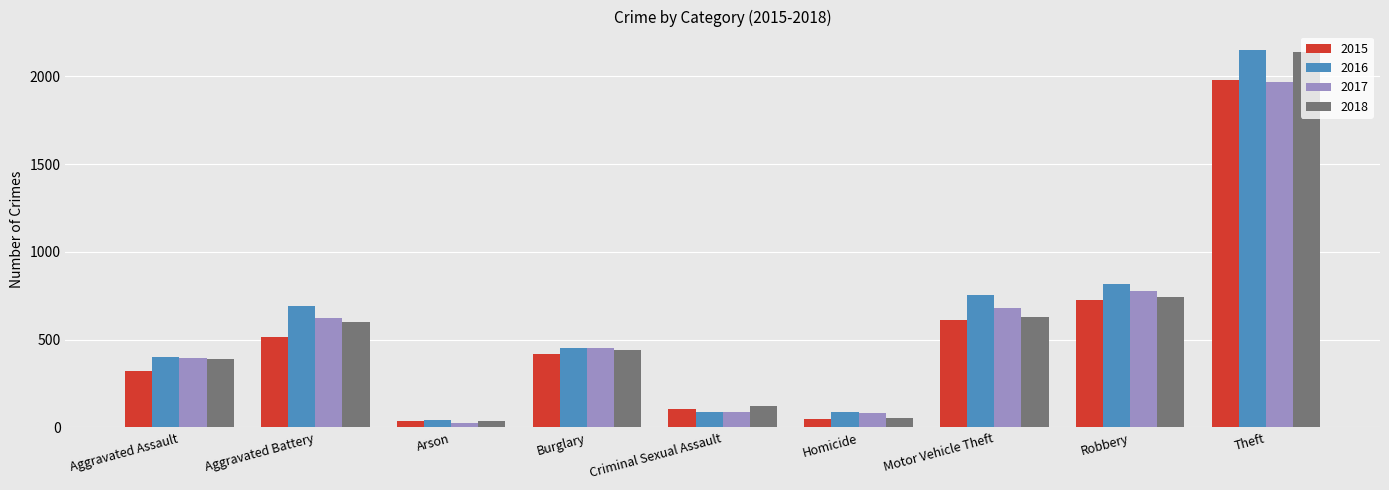

What is the value of the 2017 bar at the 5th from the left?

91